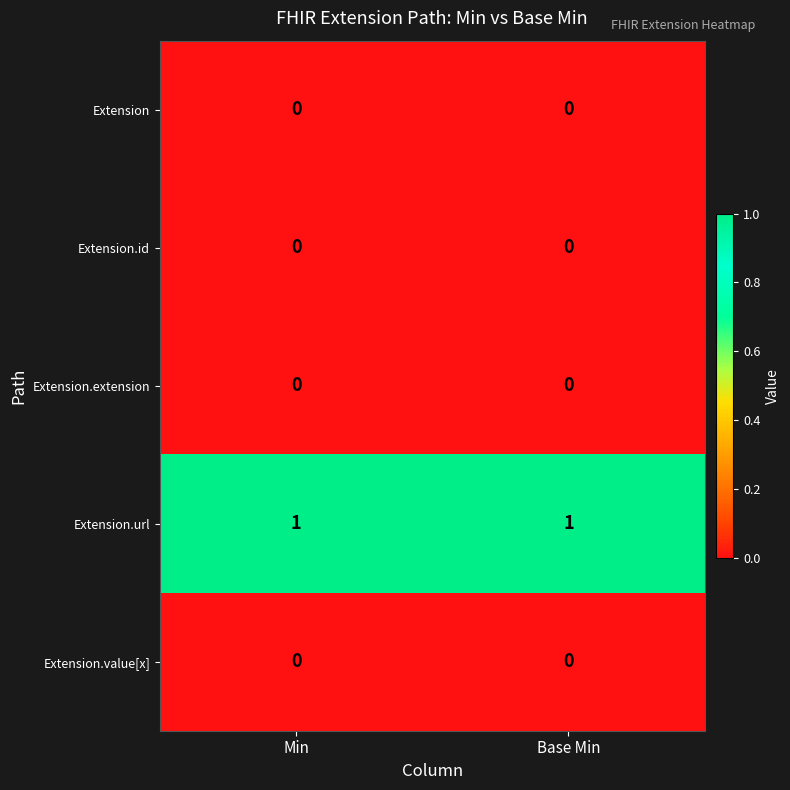

Is it true that Extension.extension equals 0 at Min?

True